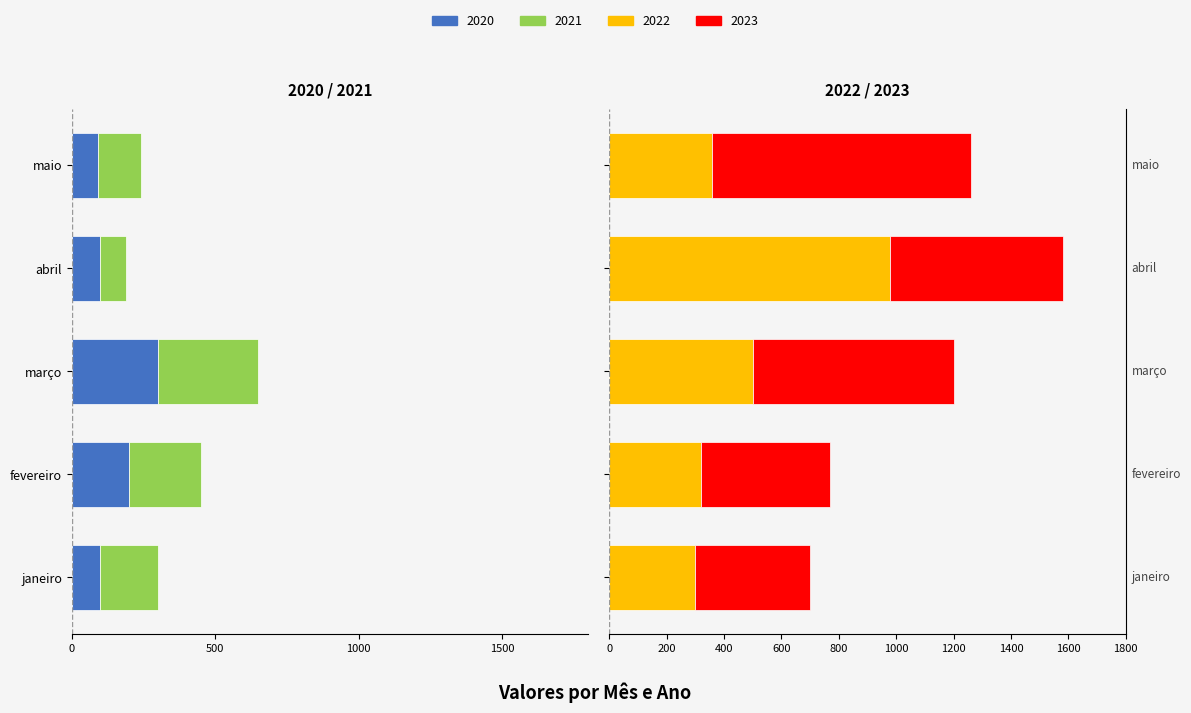

Reading left to right, extract all data points from this chart.

2020: janeiro=-100	fevereiro=-200	março=-300	abril=-100	maio=-90
2021: janeiro=-200	fevereiro=-250	março=-350	abril=-90	maio=-150
2022: janeiro=300	fevereiro=320	março=500	abril=980	maio=359
2023: janeiro=400	fevereiro=449	março=700	abril=600	maio=900